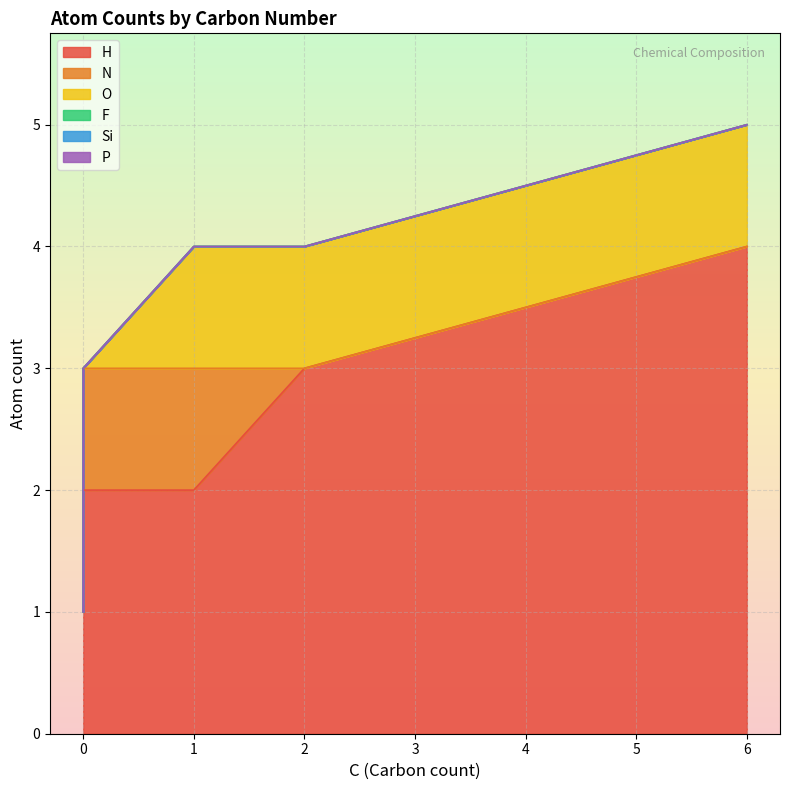

What is the average value of the O series?

1